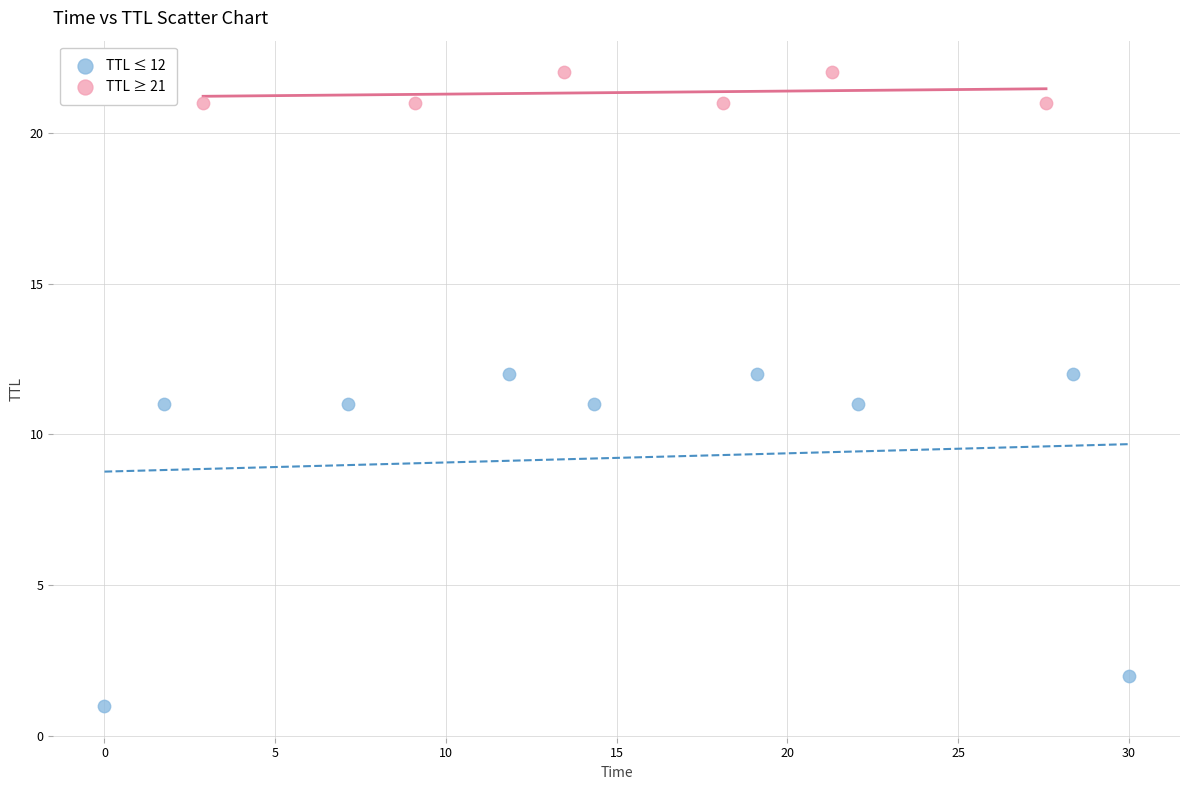

Which series reaches the maximum Y coordinate?

TTL ≥ 21